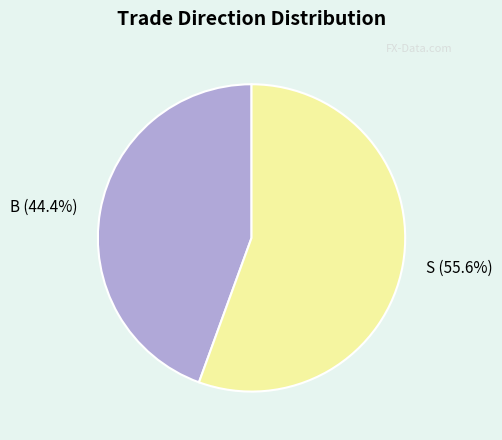

Does any single category account for the majority?

Yes